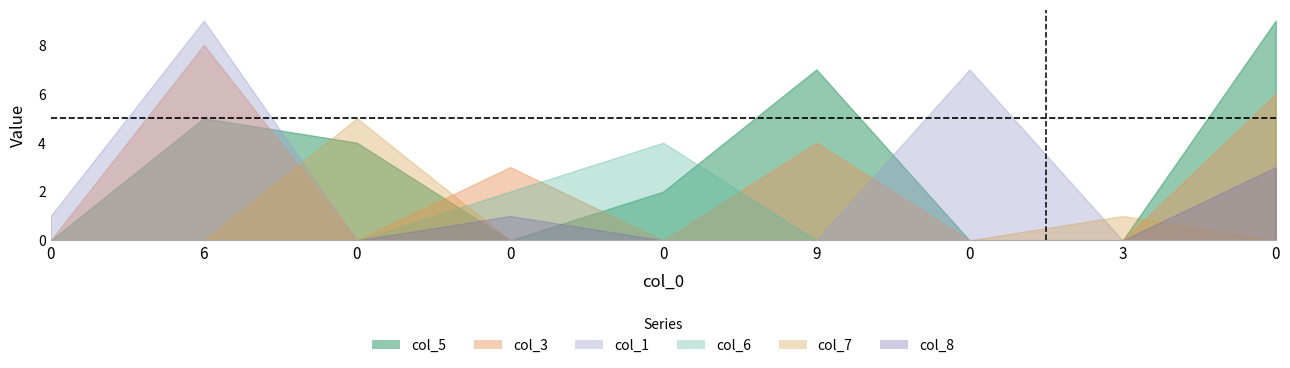

Rank the series at 0 from lowest to highest value.

col_5, col_3, col_6, col_7, col_8, col_1